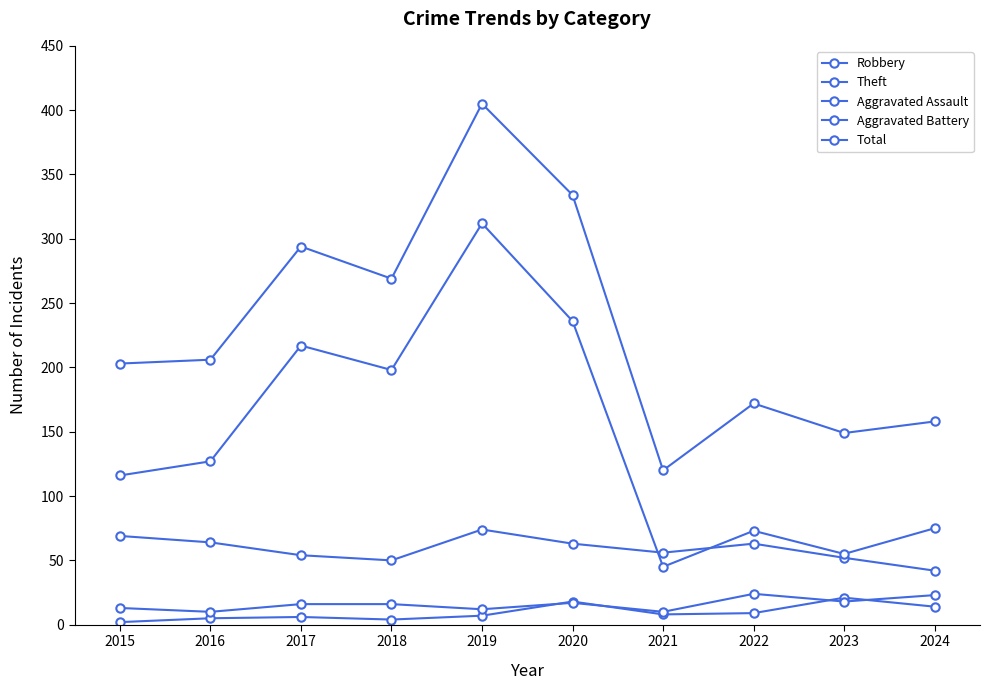

Count the number of data series in this chart.

5